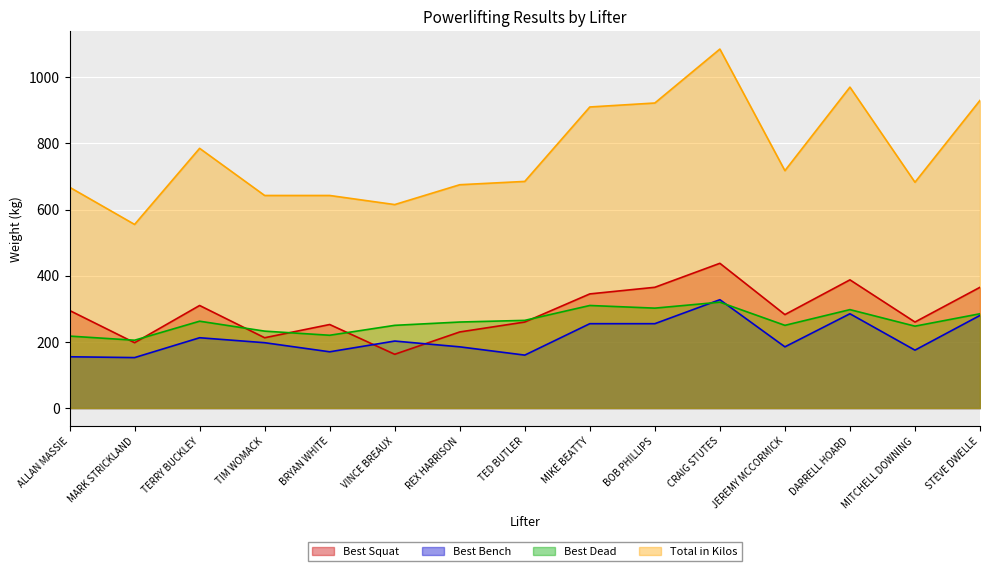

At which label is Total in Kilos closest to 820?

TERRY BUCKLEY